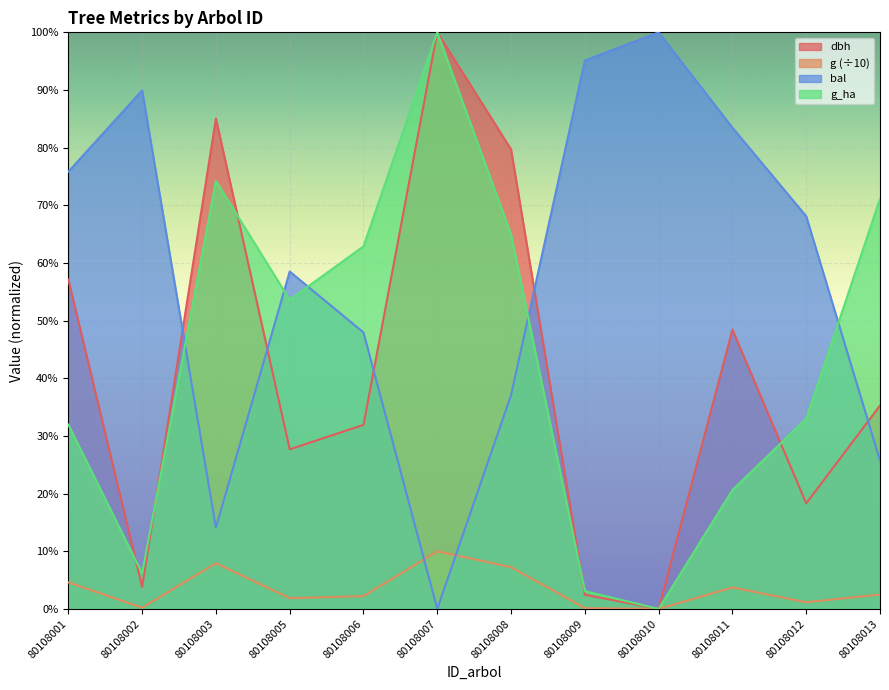

What is the sum of the g values at 80108005 and 80108010?

1.9